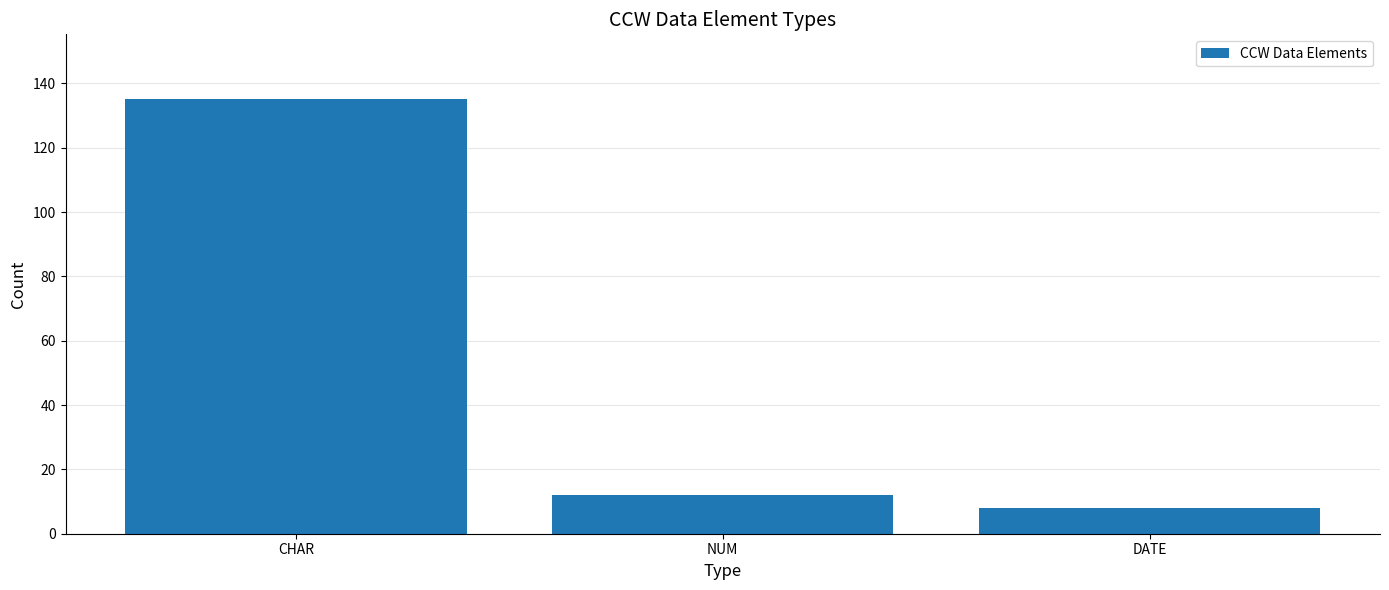

True or false: the data shows 5 at NUM.

False